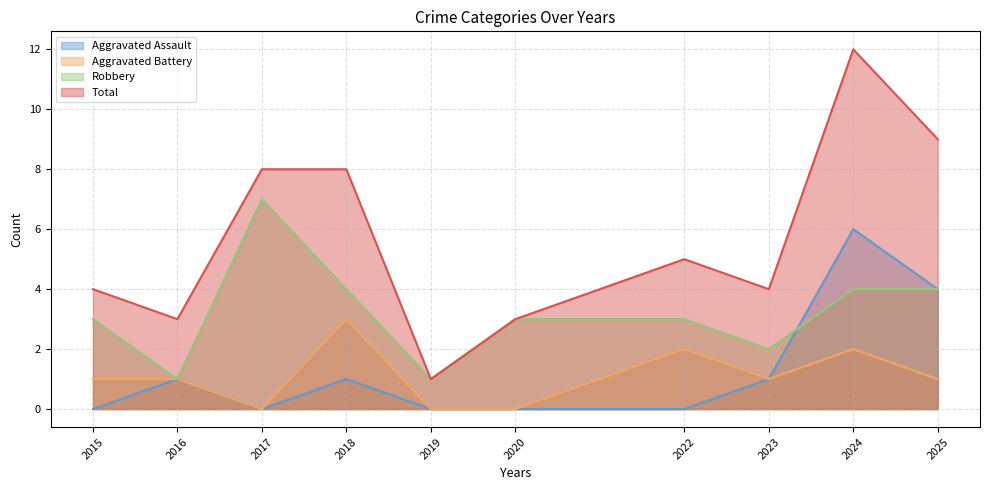

Is it true that Aggravated Battery equals 1 at 2015?

True